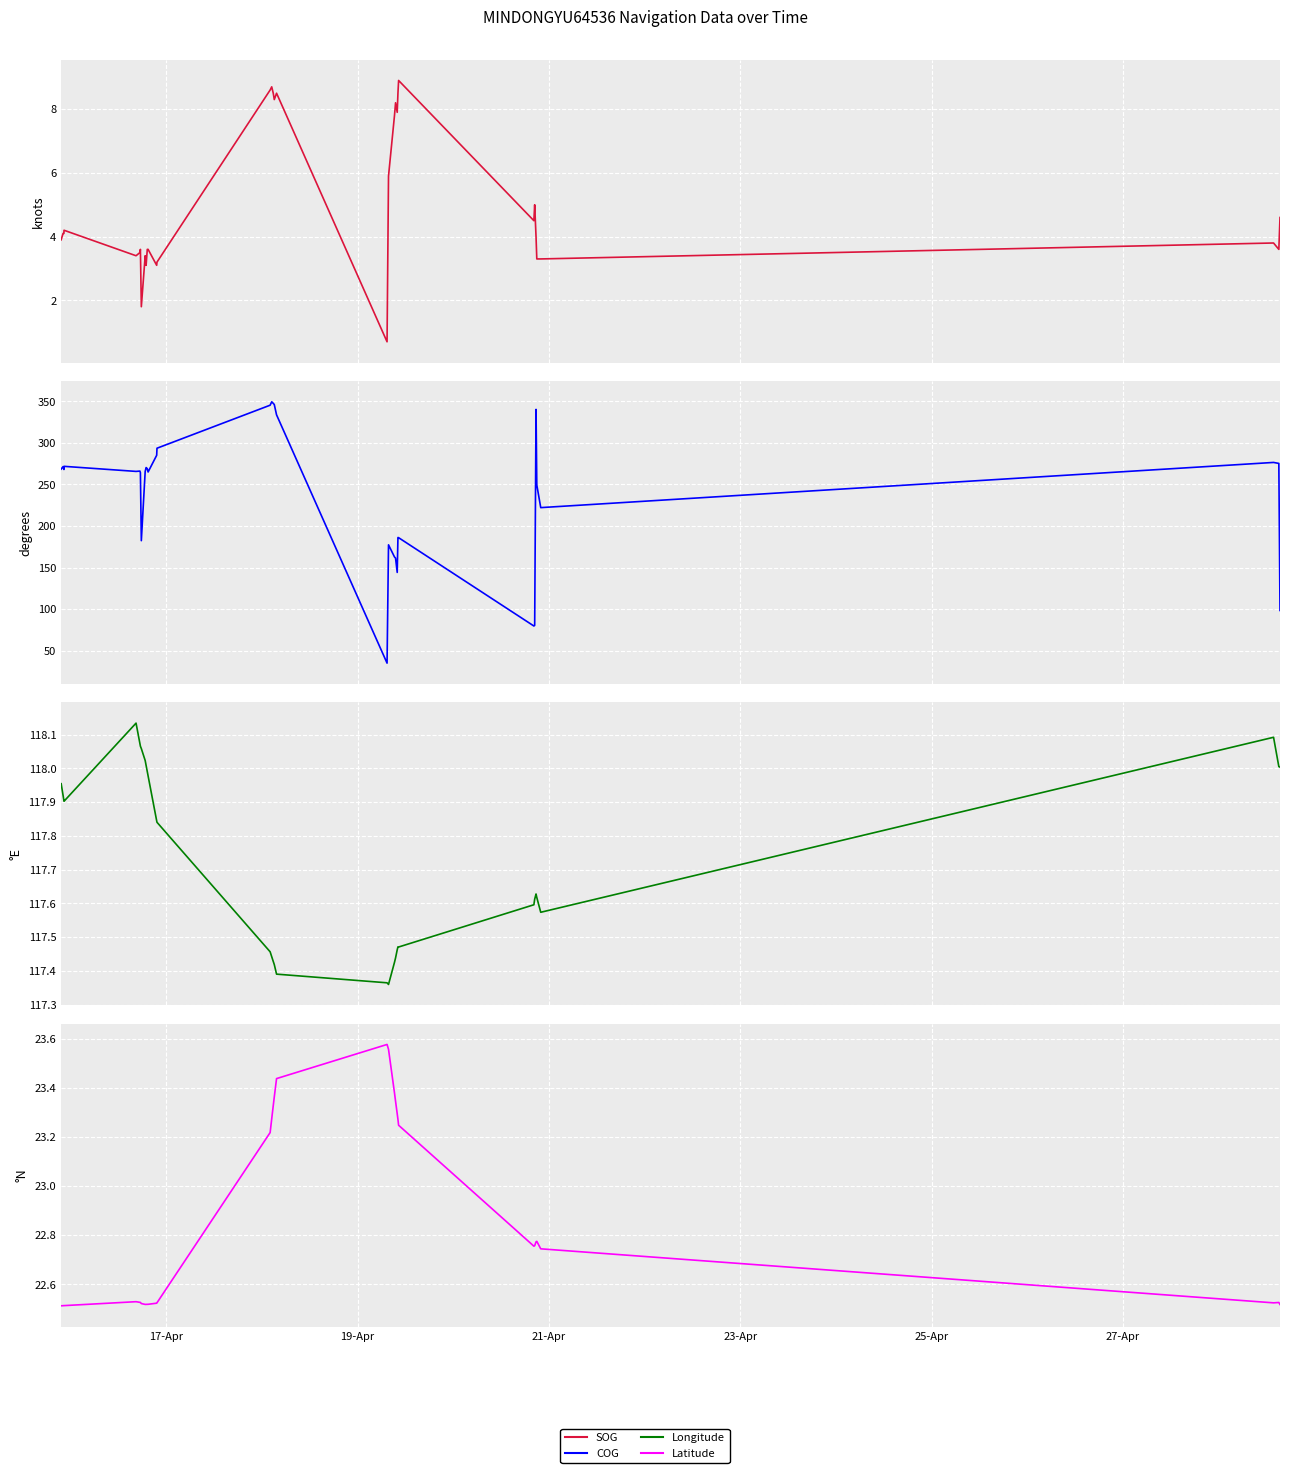

What position from the left is 17-Apr?

1